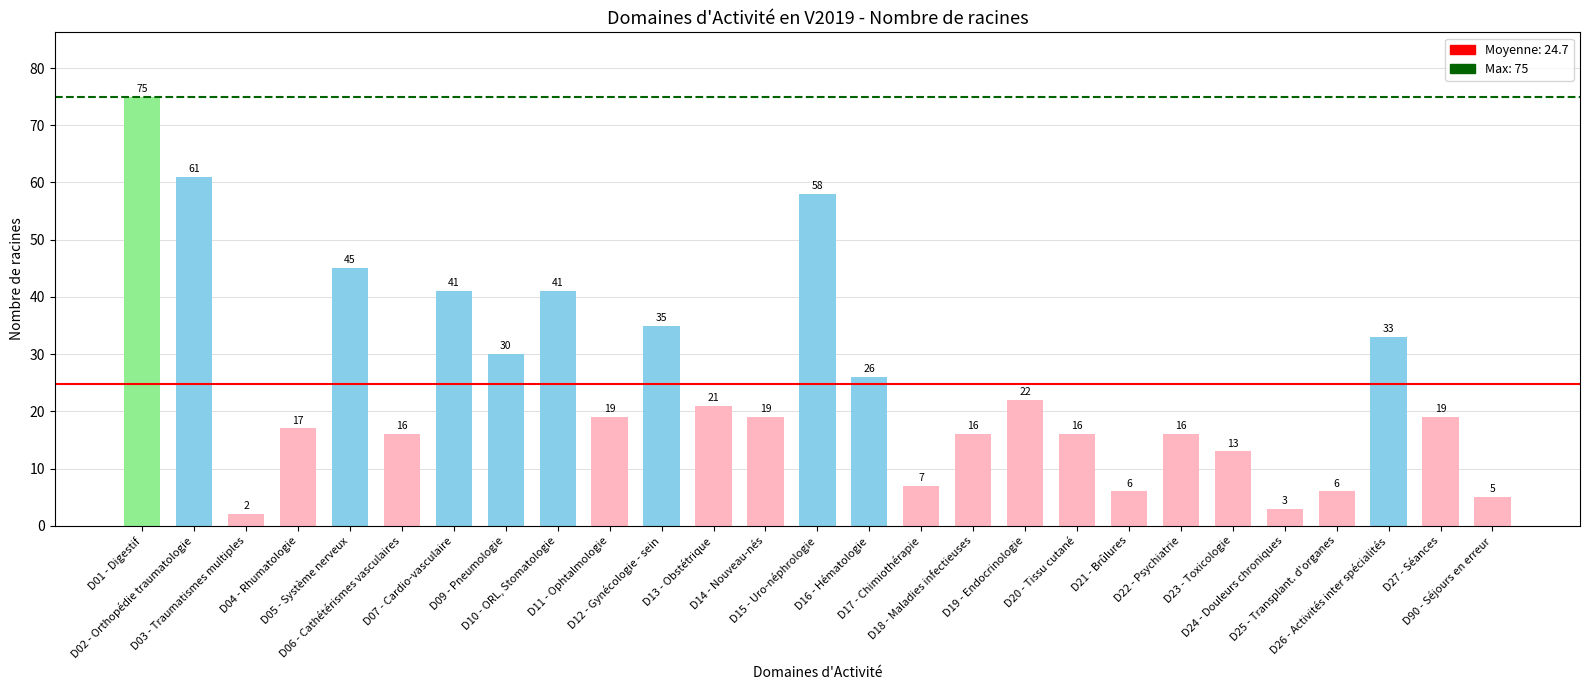

How many categories are shown in the chart?

27